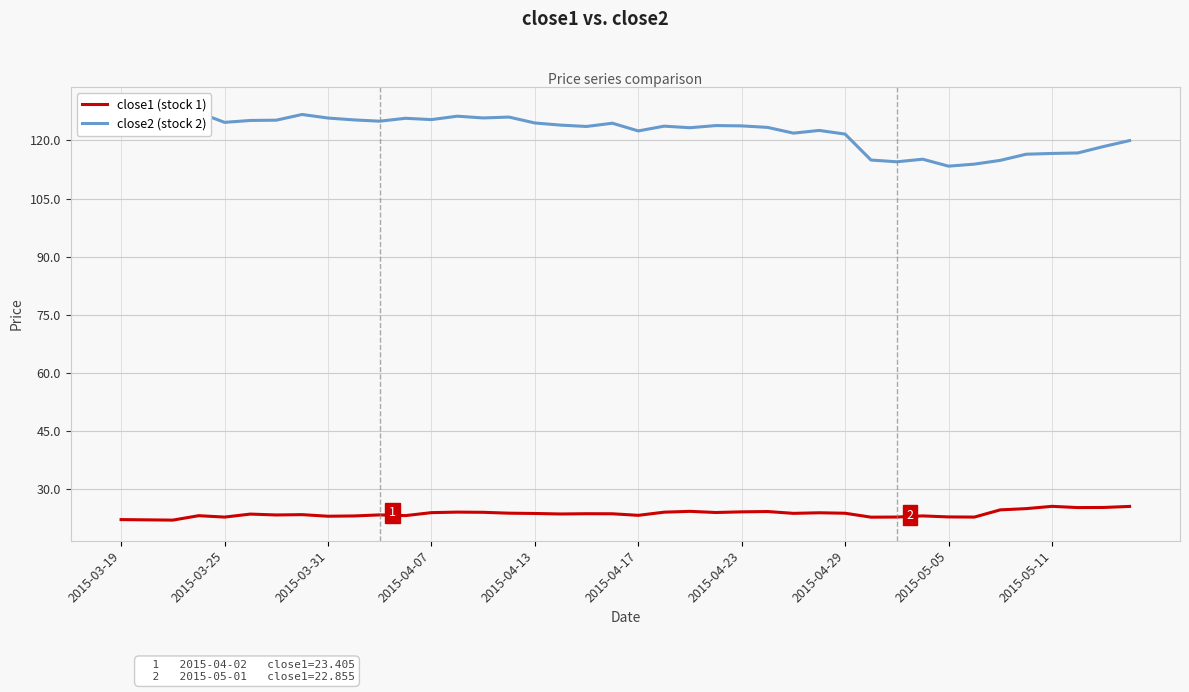

How many interior local valleys does the close1 (stock 1) series have?

12